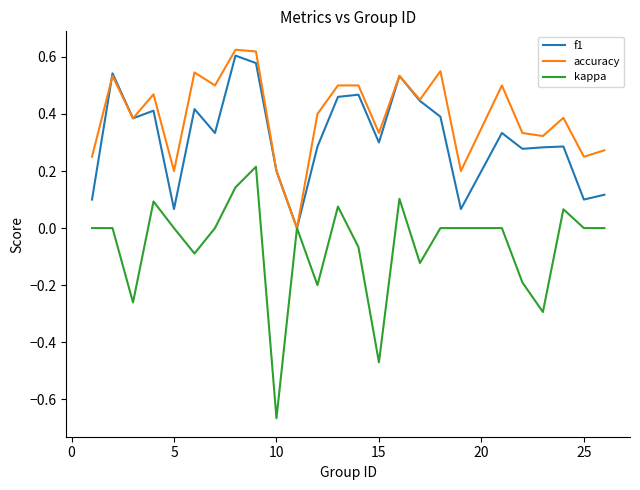

List the series in order of their overall mean, lowest first.

kappa, f1, accuracy